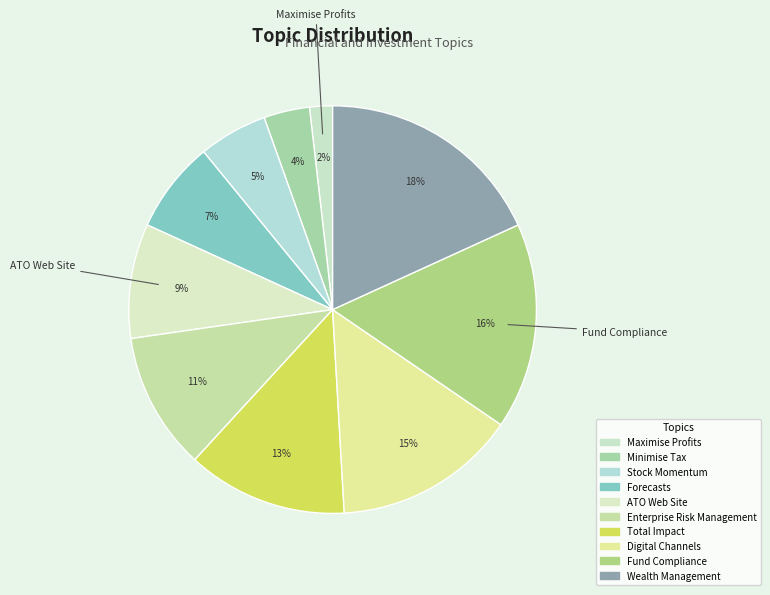

How many segments does this pie chart have?

10